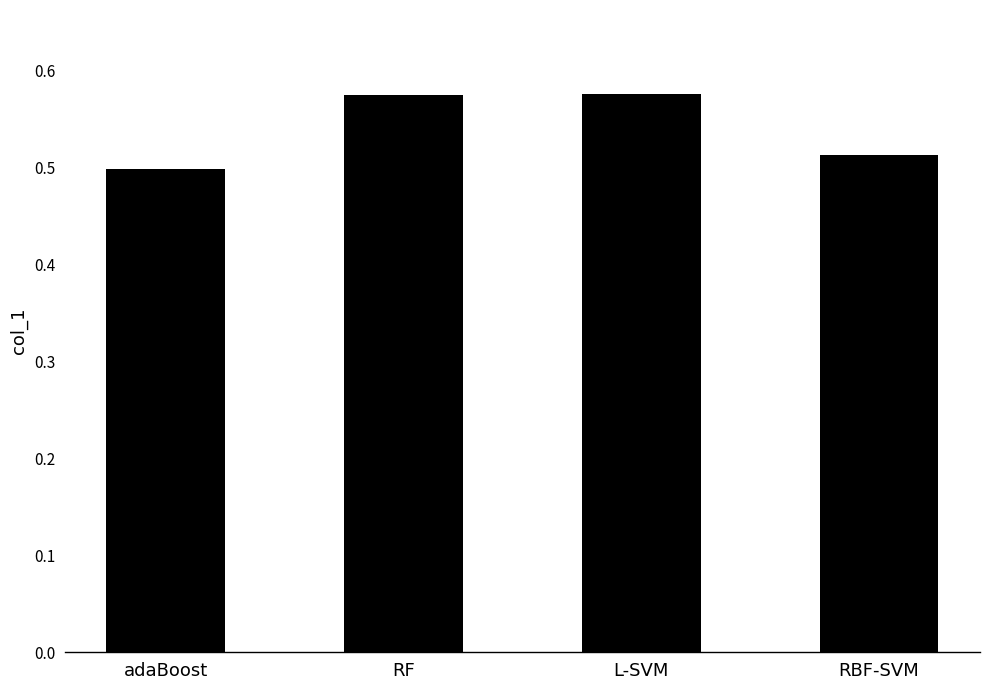

What is the sum of the values at RBF-SVM and RF?

1.1